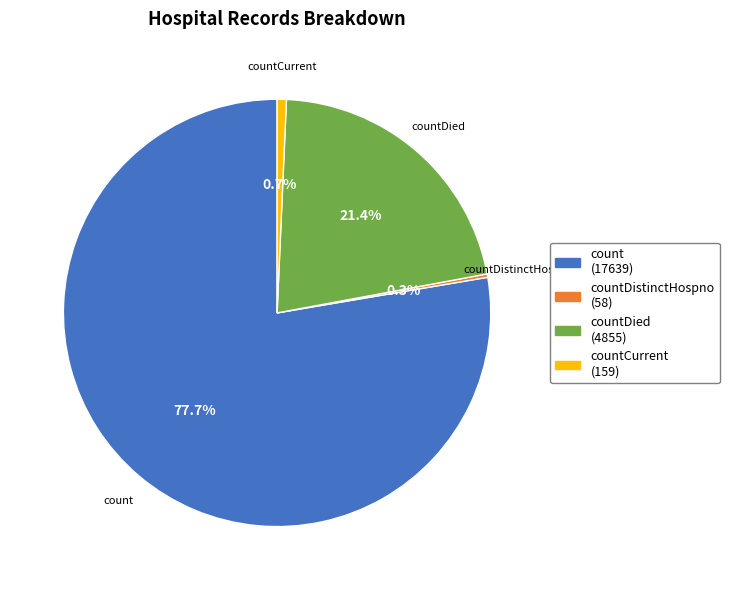

Does countCurrent (159) account for over 50% of the chart?

No